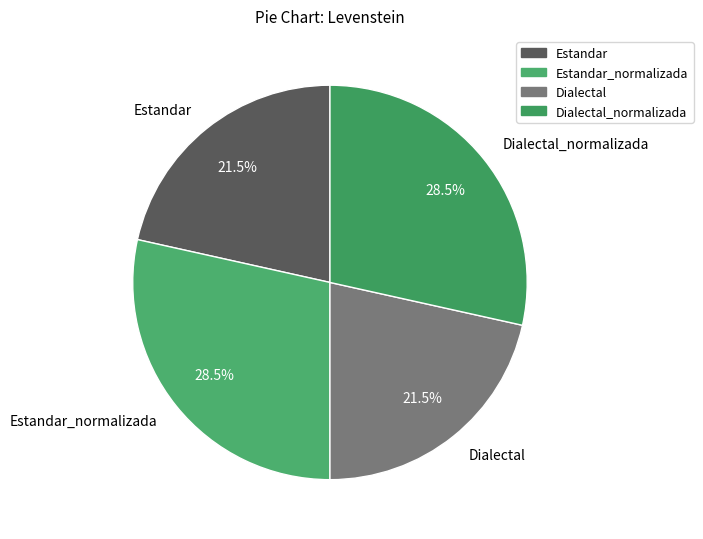

What is the ratio of the value at Estandar to the value at Dialectal_normalizada?

0.8